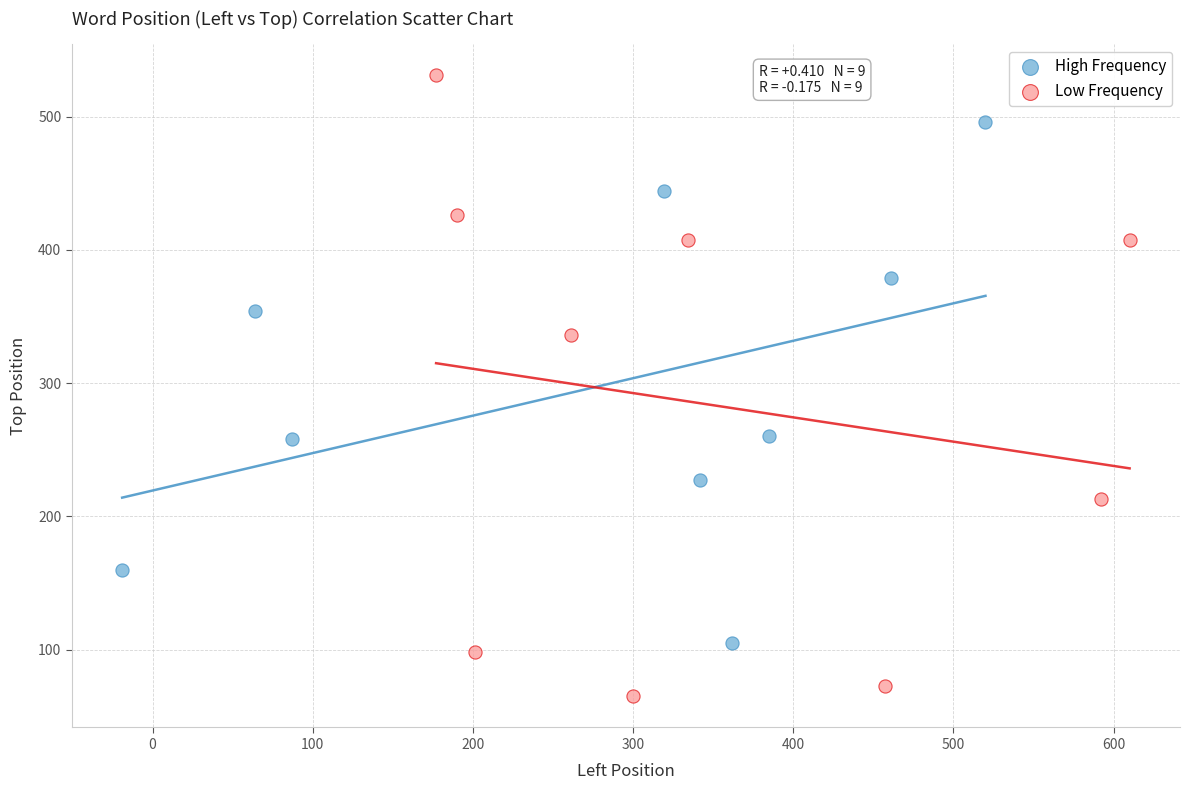

Which series contains the lowest Y value?

Low Frequency